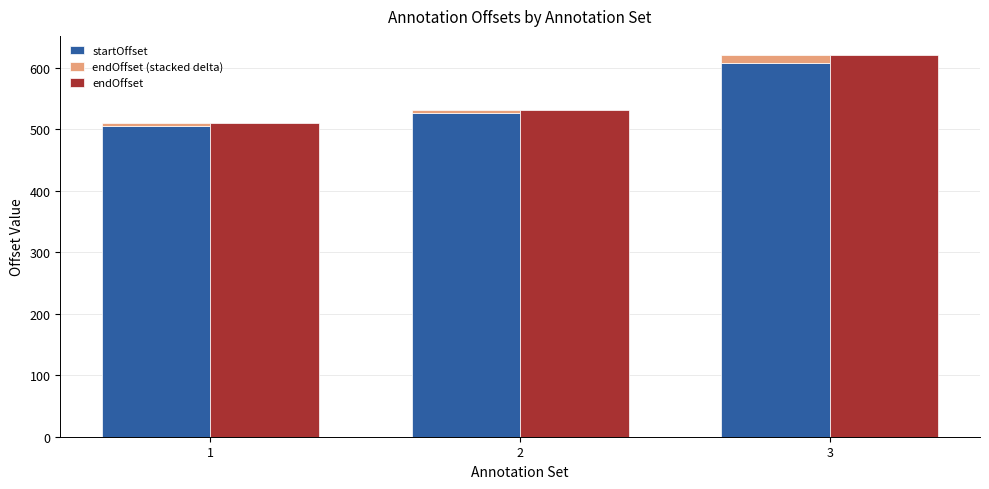

How many startOffset values are between 506 and 608?

3